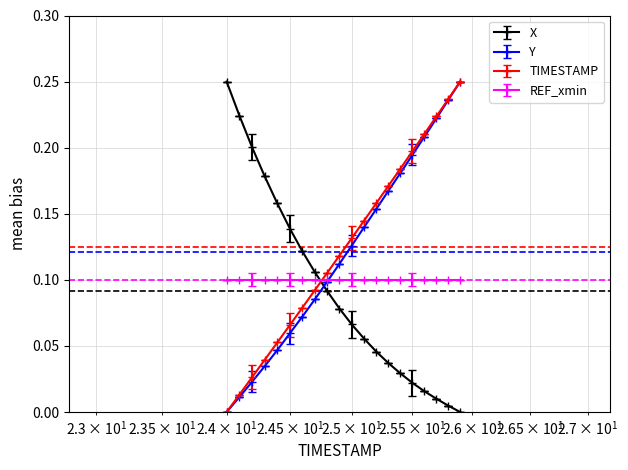

True or false: TIMESTAMP has more than 1 interior local peaks.

False